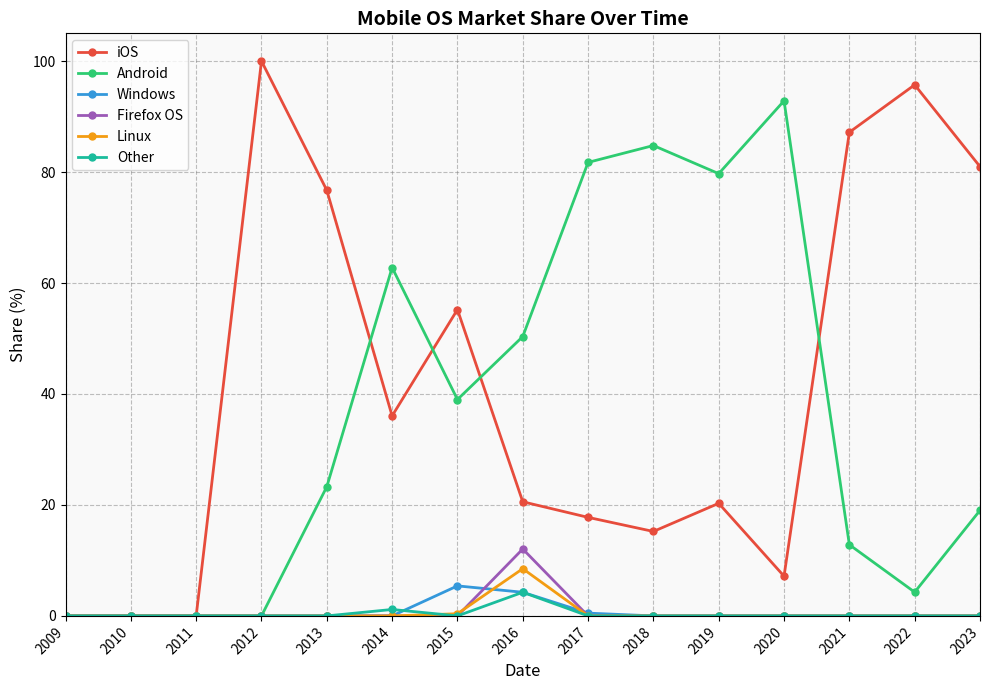

At which category does the chart reach its peak across all series?

2012